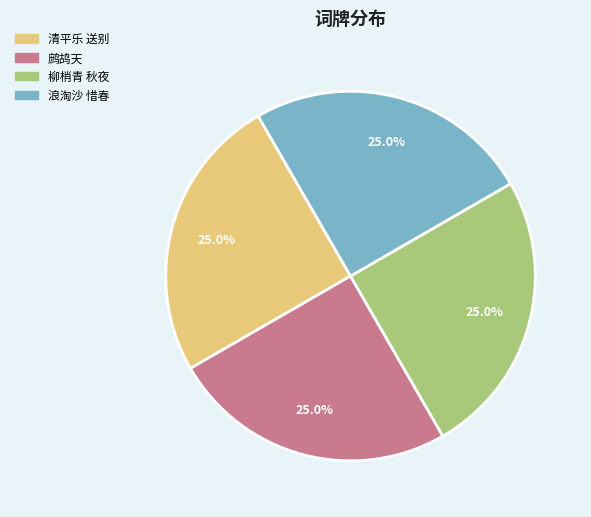

To the nearest percent, what percentage of the pie is 柳梢青 秋夜?

25%